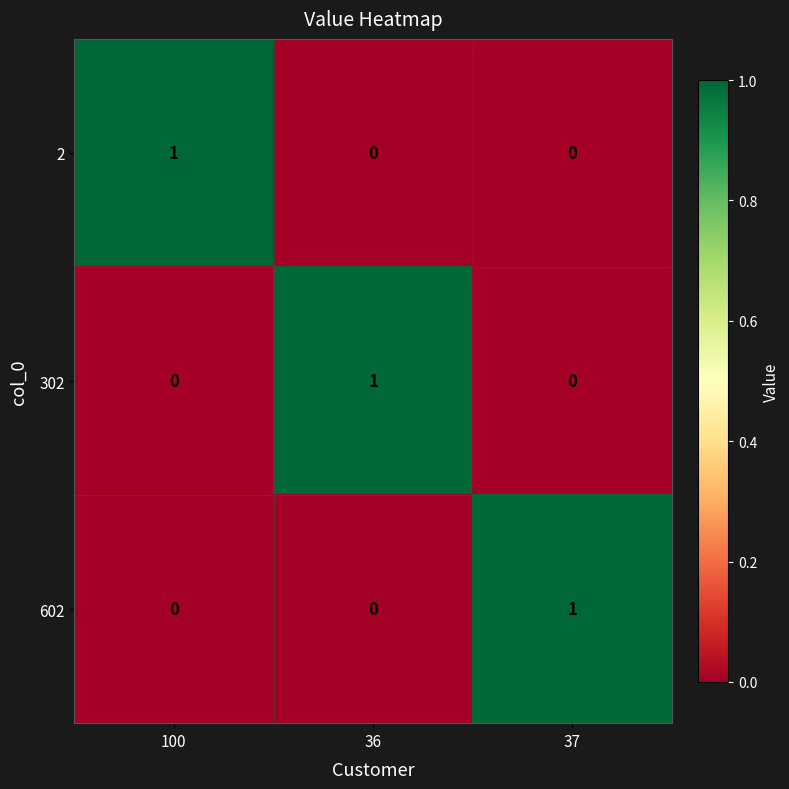

Reading left to right, what are all the values shown in this chart?

2: 1	0	0
302: 0	1	0
602: 0	0	1